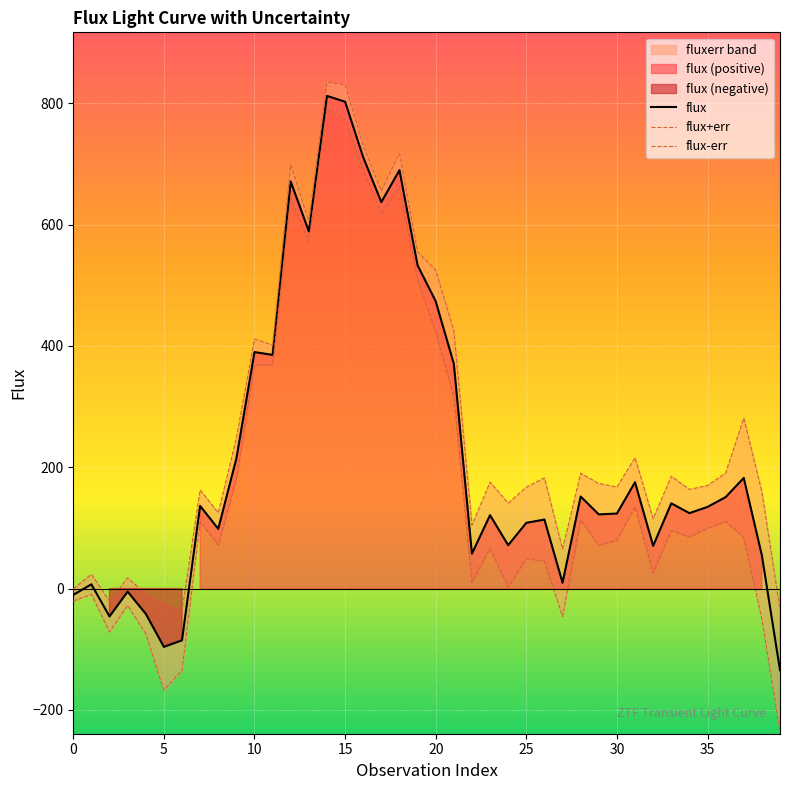

True or false: flux+err and flux intersect in this chart.

False